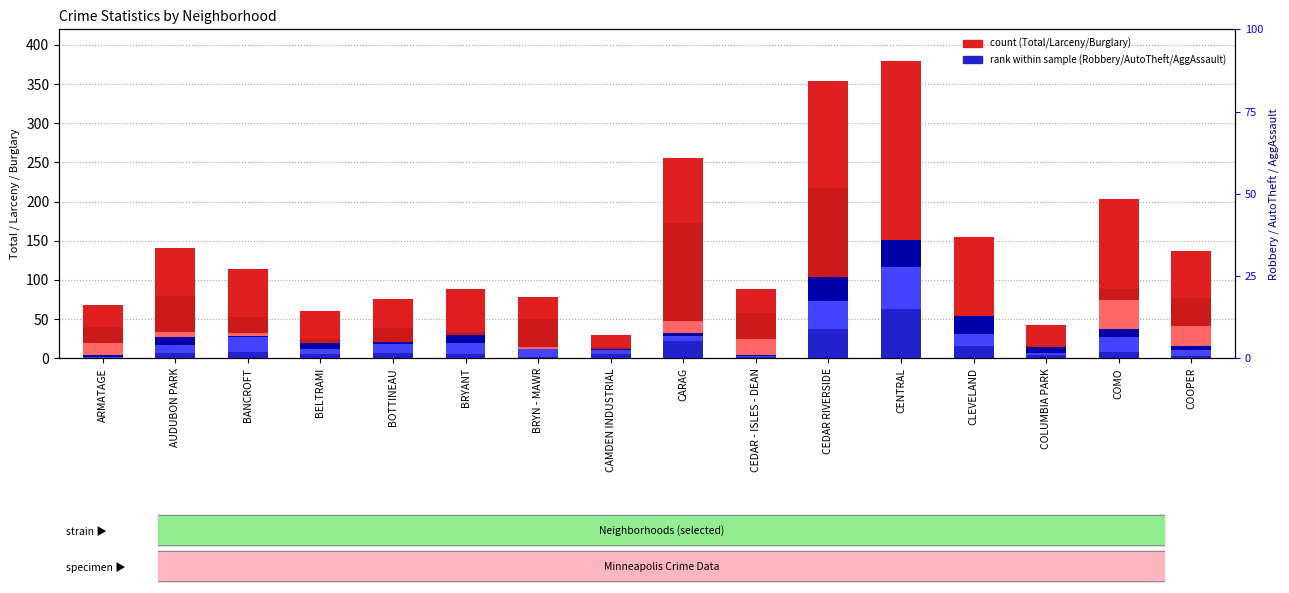

How many values in the Burglary series exceed 24?

7